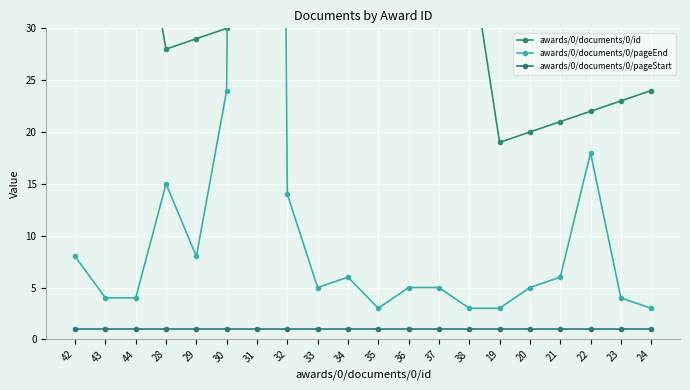

What is the label of the 3rd point from the left?

44